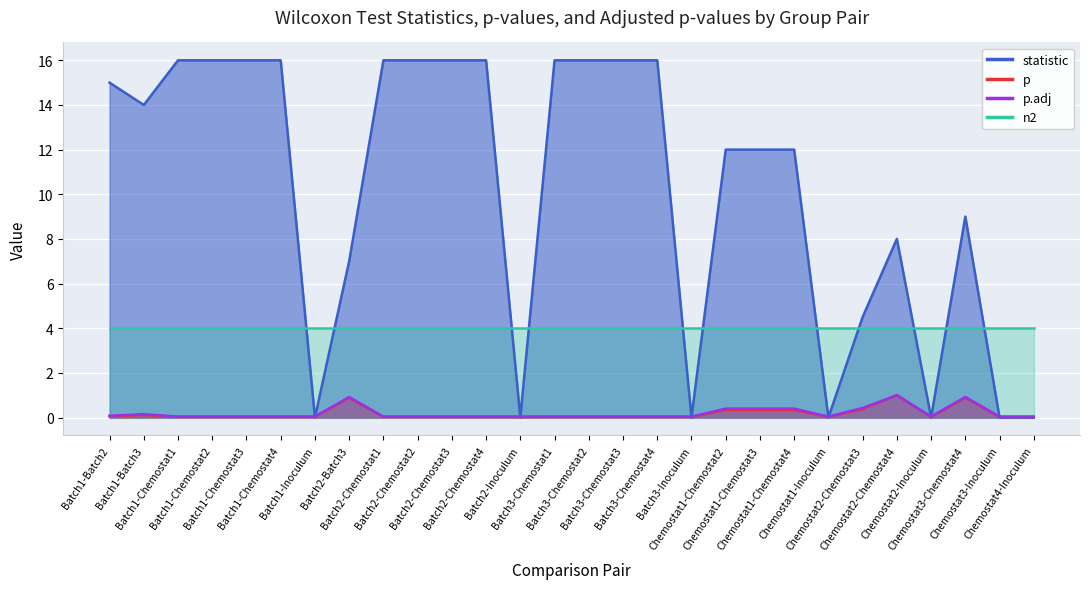

After their last crossing, which series has the higher values: p or statistic?

p